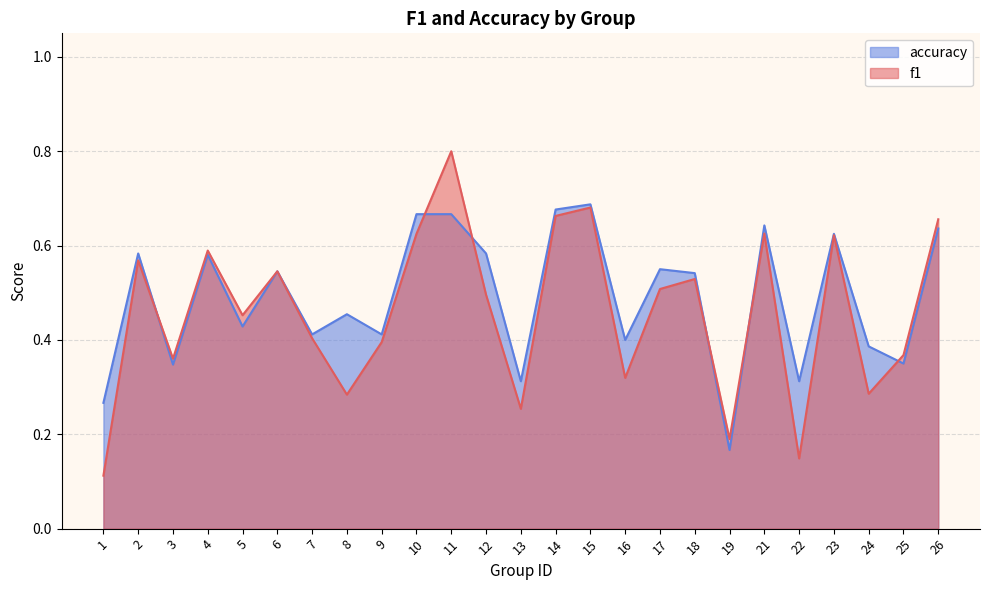

List the labels in order of accuracy value, largest first.

15, 14, 10, 11, 21, 26, 23, 2, 12, 4, 17, 6, 18, 8, 5, 7, 9, 16, 24, 25, 3, 13, 22, 1, 19